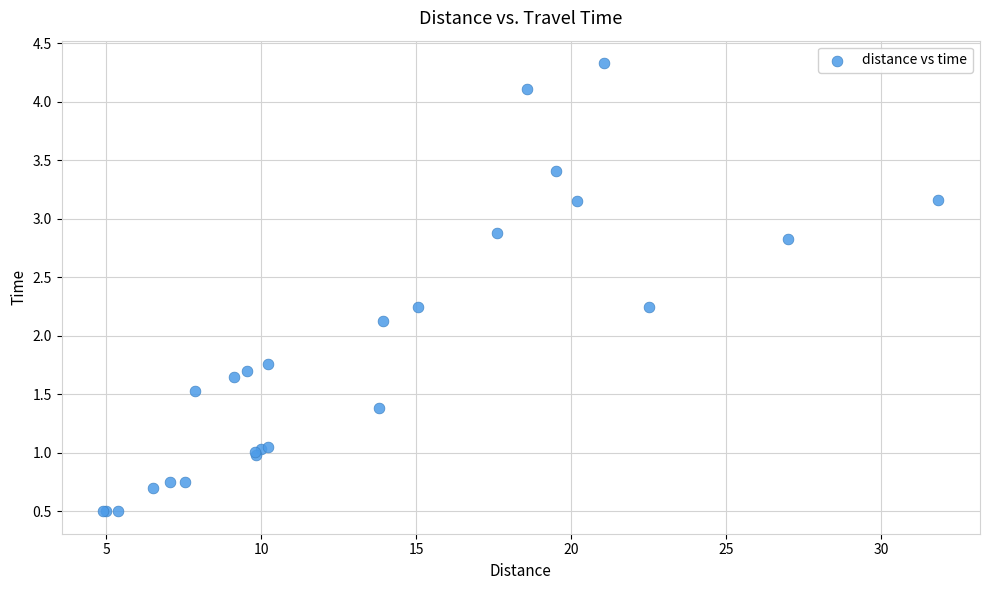

What Y value in the scatter plot is closest to 2?

2.1